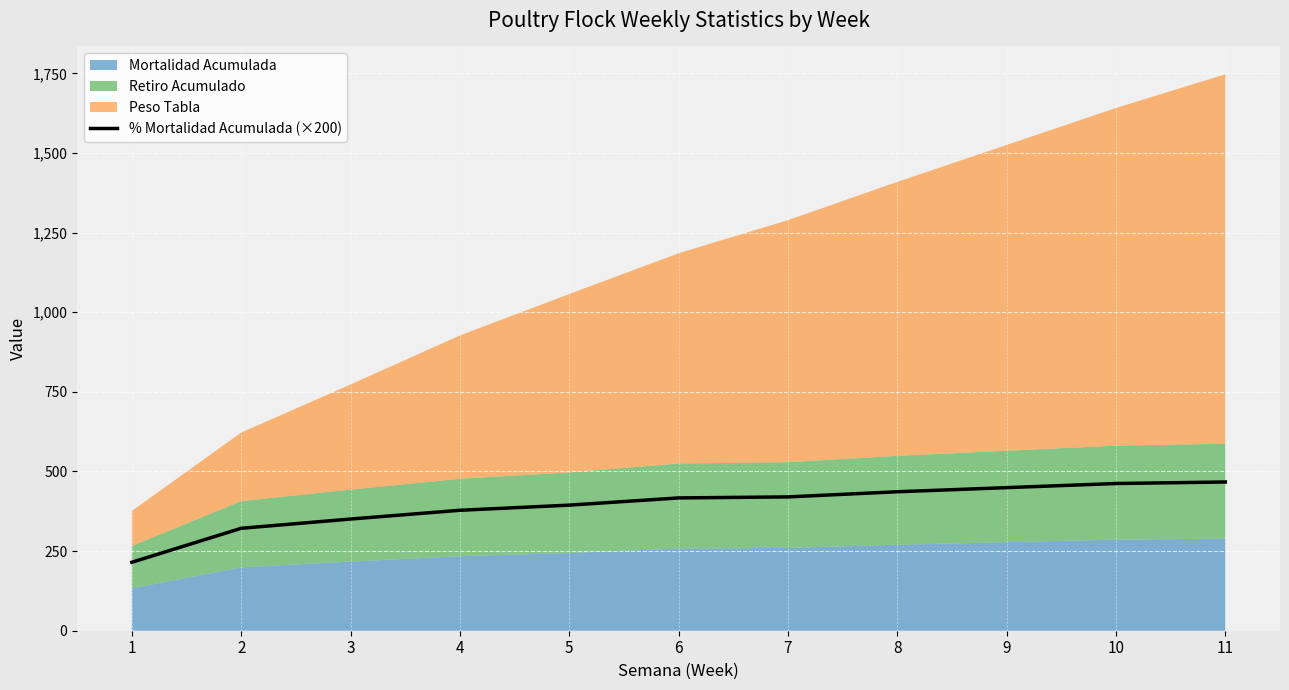

What is the highest value of the % Mortalidad Acumulada (×200) series?

467.0